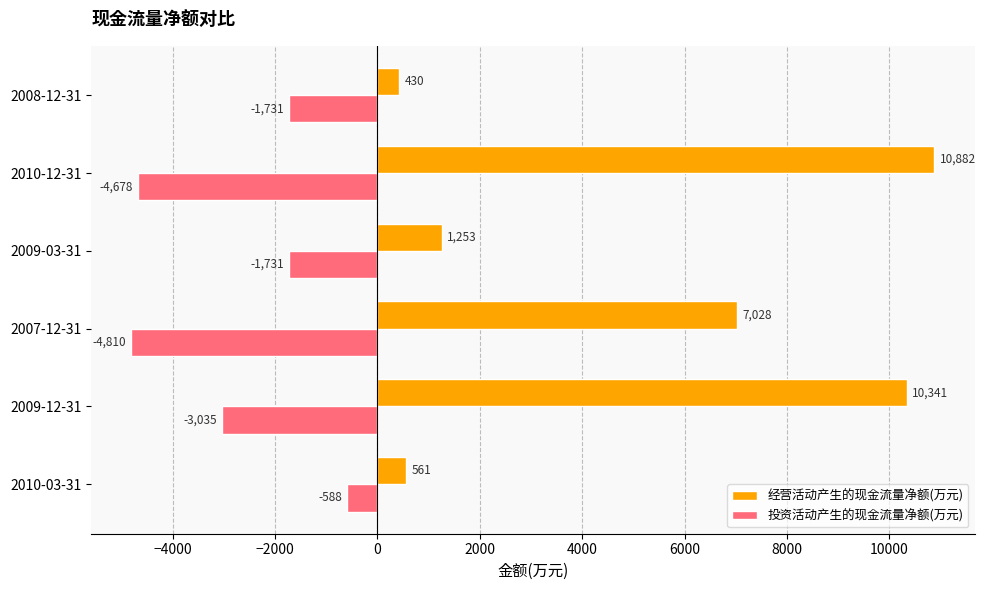

Which series has the widest spread of values?

经营活动产生的现金流量净额(万元)